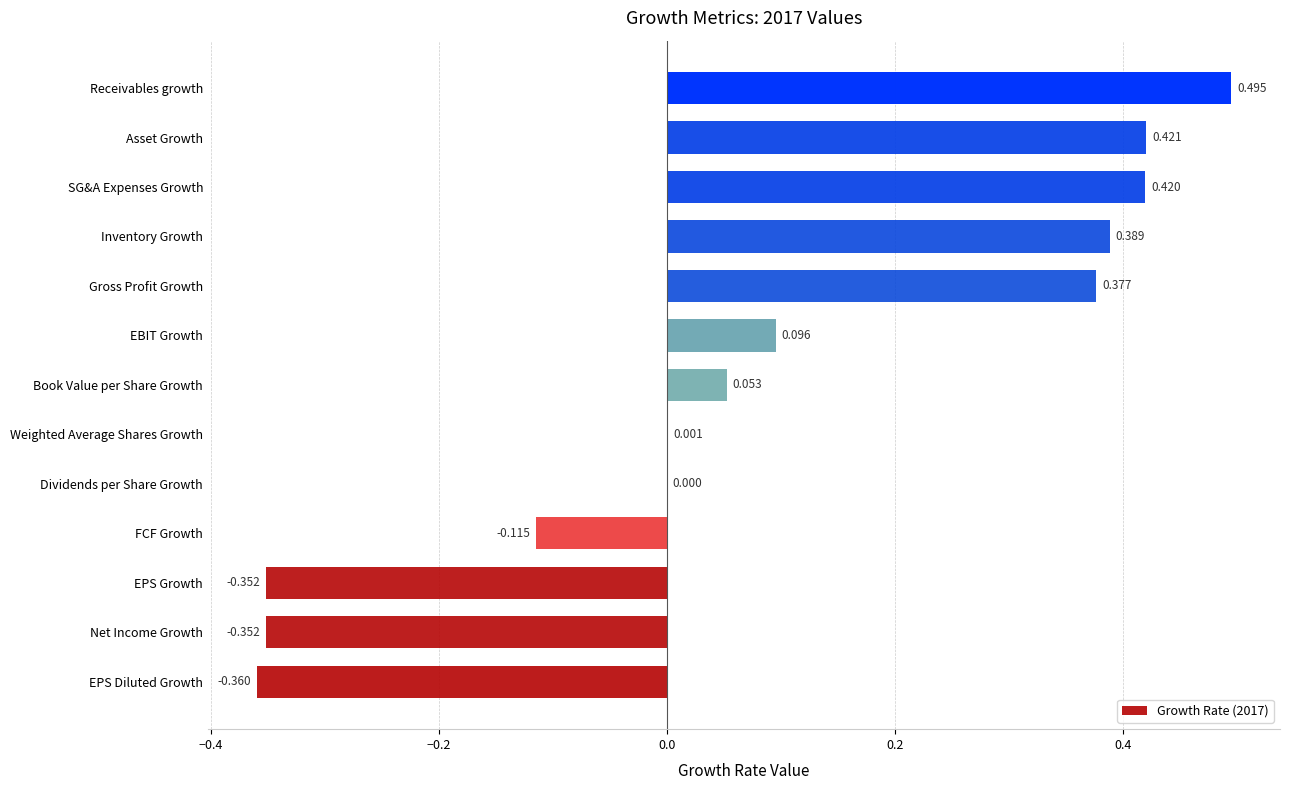

At which category does the chart reach its peak across all series?

Receivables growth